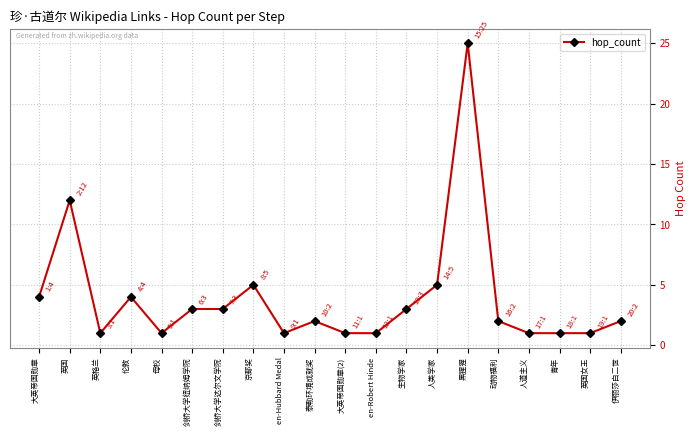

Reading right to left, what are all the values shown in this chart?

2	1	1	1	2	25	5	3	1	1	2	1	5	3	3	1	4	1	12	4